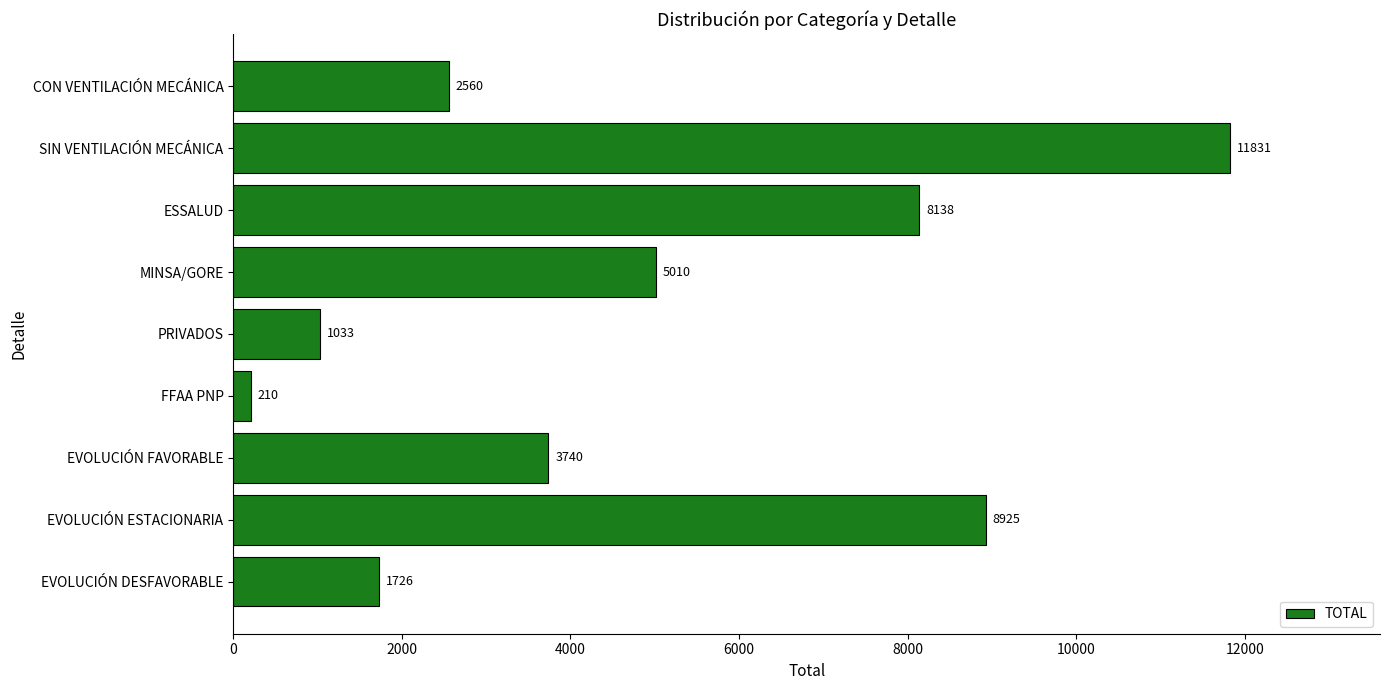

Reading bottom to top, list all the values displayed in this chart.

EVOLUCIÓN DESFAVORABLE=1726	EVOLUCIÓN ESTACIONARIA=8925	EVOLUCIÓN FAVORABLE=3740	FFAA PNP=210	PRIVADOS=1033	MINSA/GORE=5010	ESSALUD=8138	SIN VENTILACIÓN MECÁNICA=11831	CON VENTILACIÓN MECÁNICA=2560